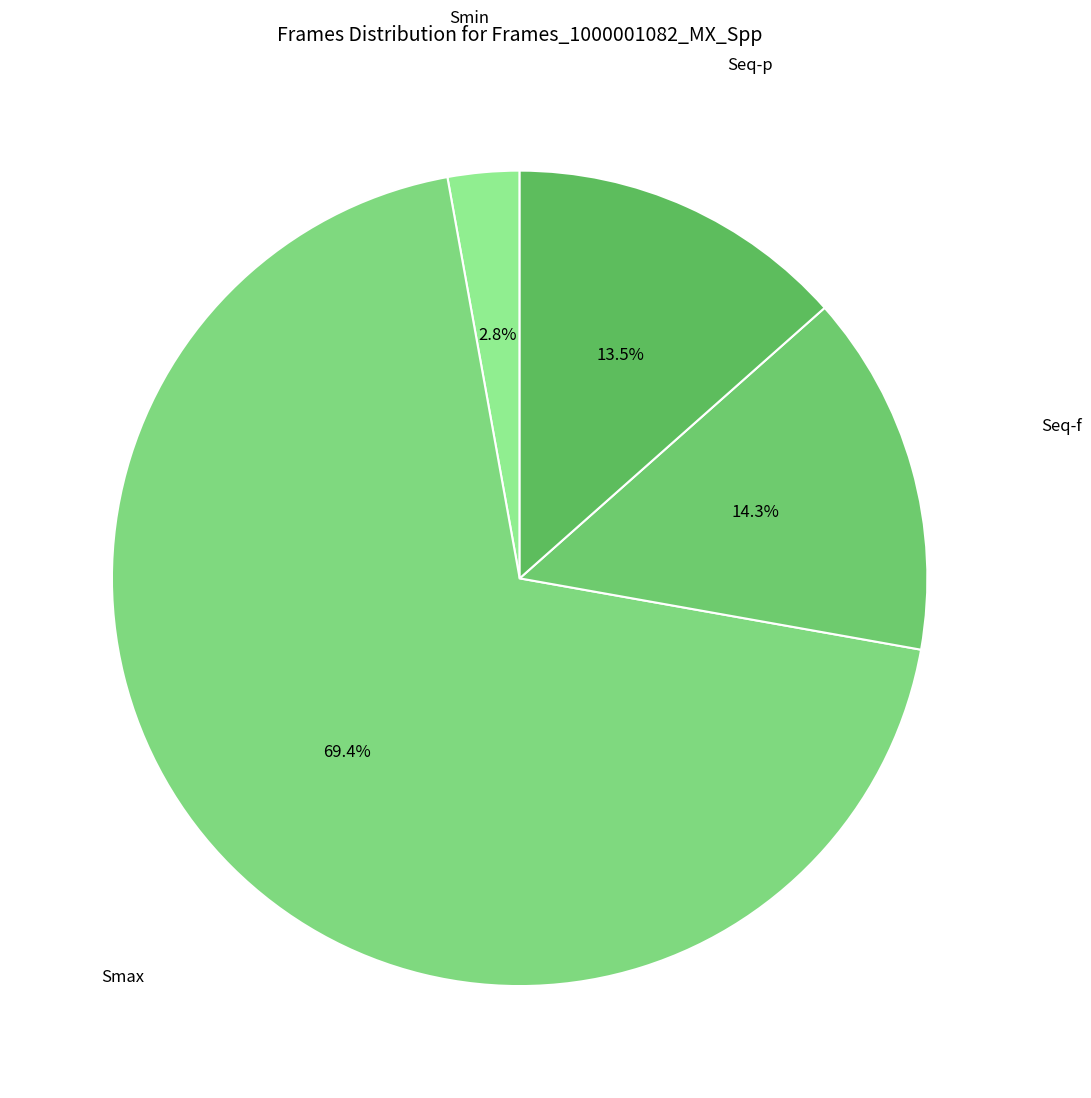

Is there any slice that represents more than half of the pie?

Yes